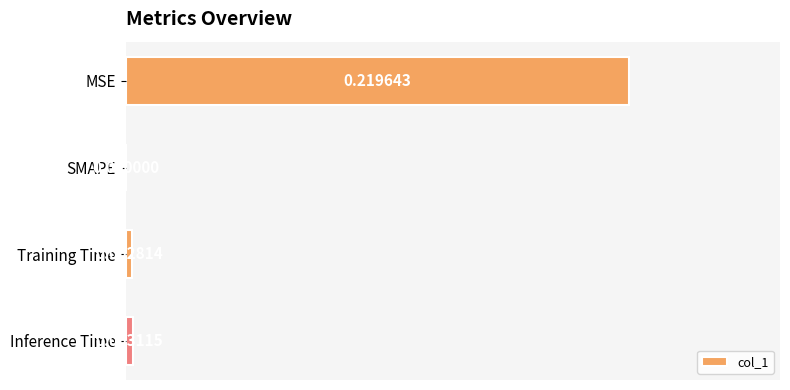

Between Inference Time and SMAPE, which is larger?

Inference Time